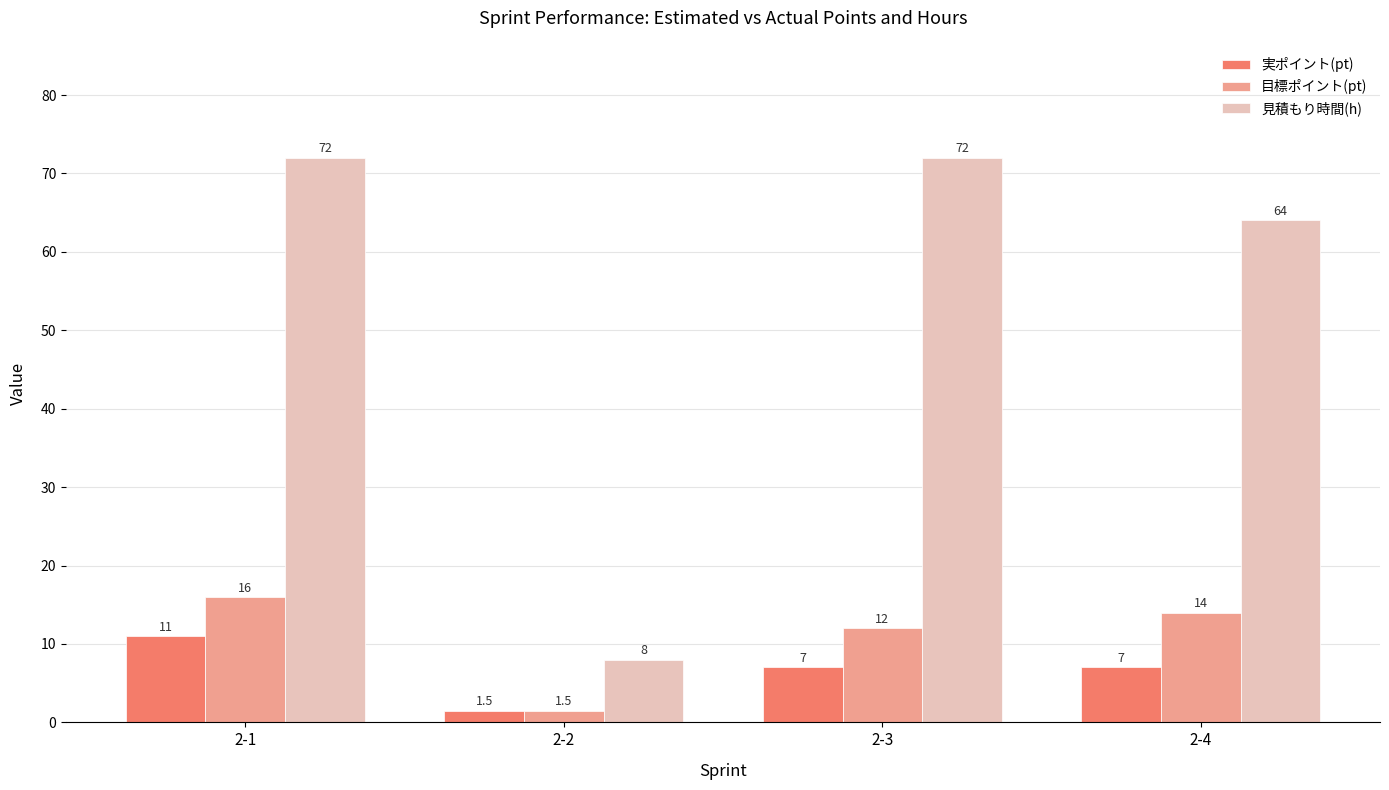

Is it true that 目標ポイント(pt) equals 21.4 at 2-1?

False